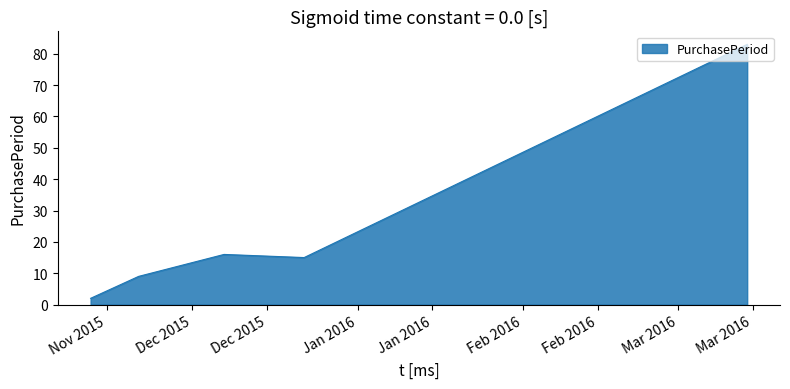

What is the maximum value shown in the chart?

83